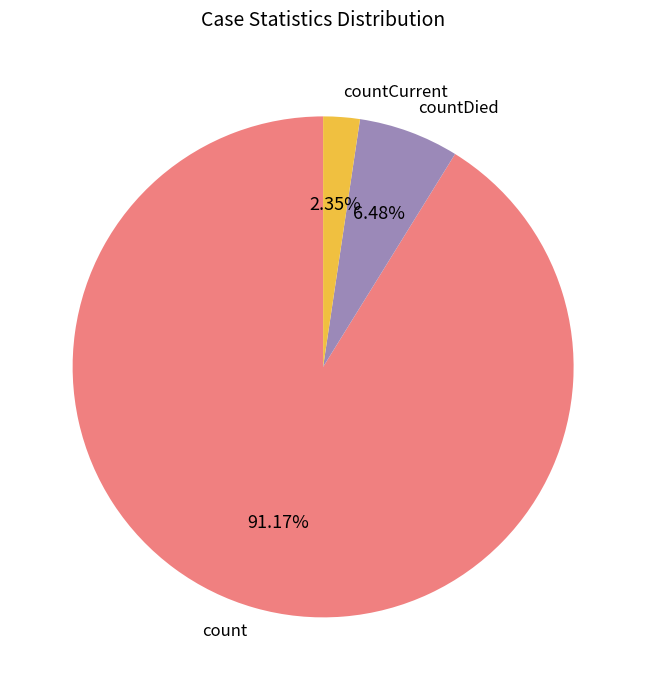

What is the ratio of the value at countDied to the value at countCurrent?

2.8